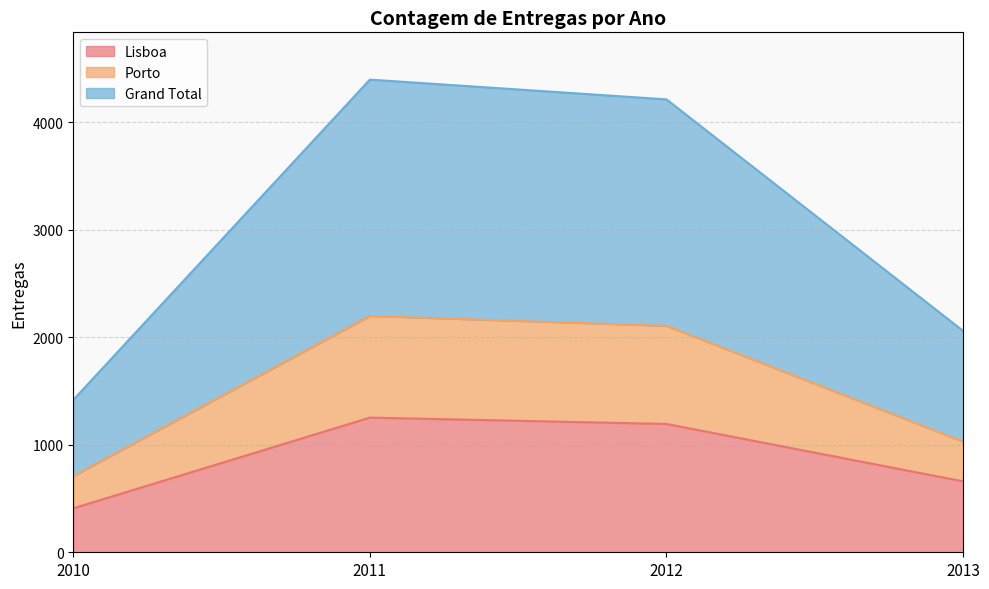

Where is Porto nearest to the value 1454?

2013